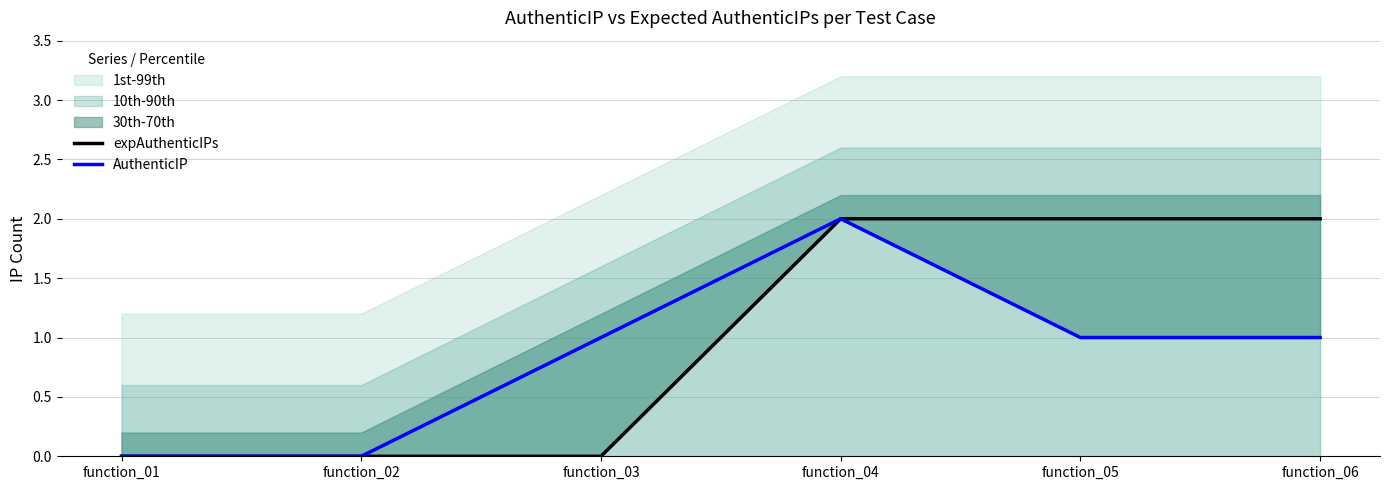

Which category has the lowest value in the expAuthenticIPs series?

function_01